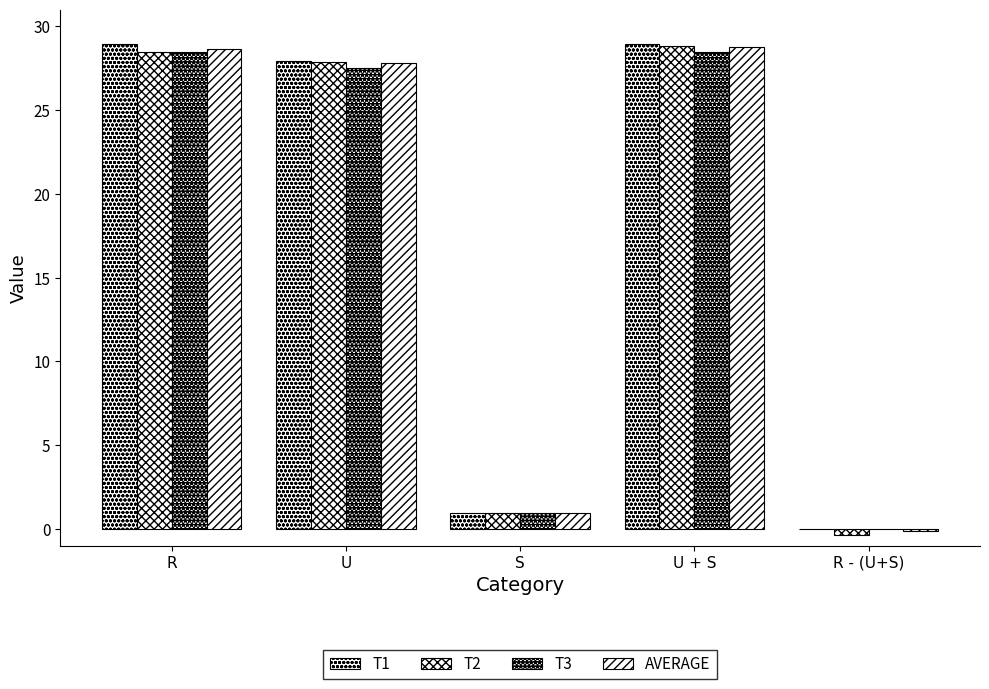

What is the total value across all series at U + S?

115.0